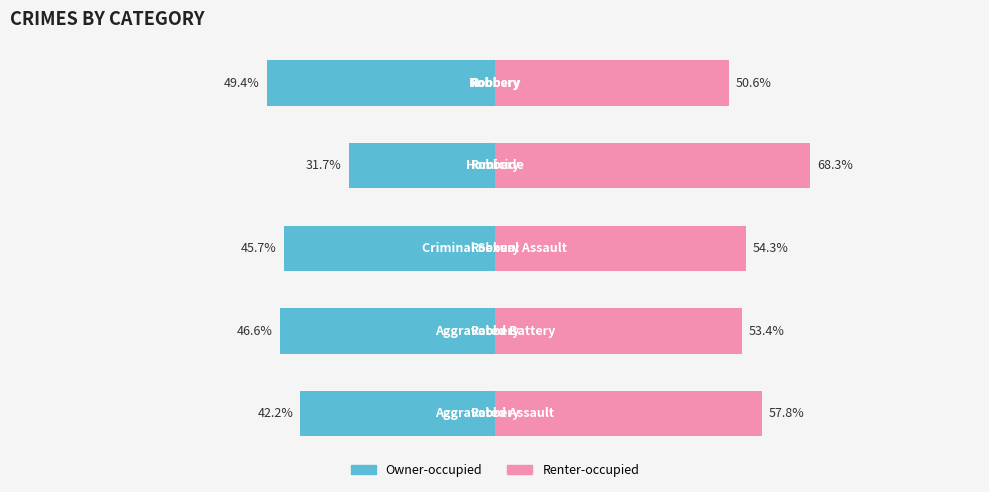

List the series in order of their peak value, lowest first.

Owner-occupied, Renter-occupied